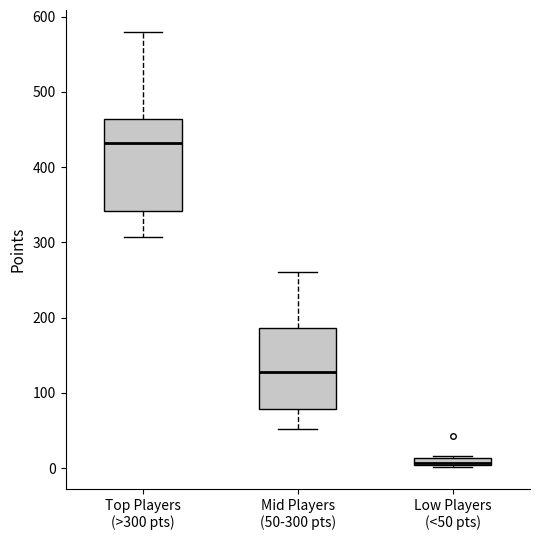

Which box's median line is the highest?

Top Players (>300 pts)